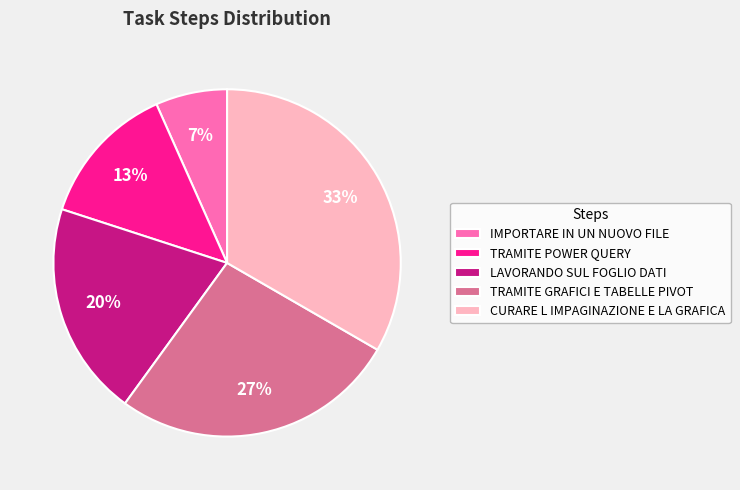

The LAVORANDO SUL FOGLIO DATI slice represents 7% of the pie. True or false?

False